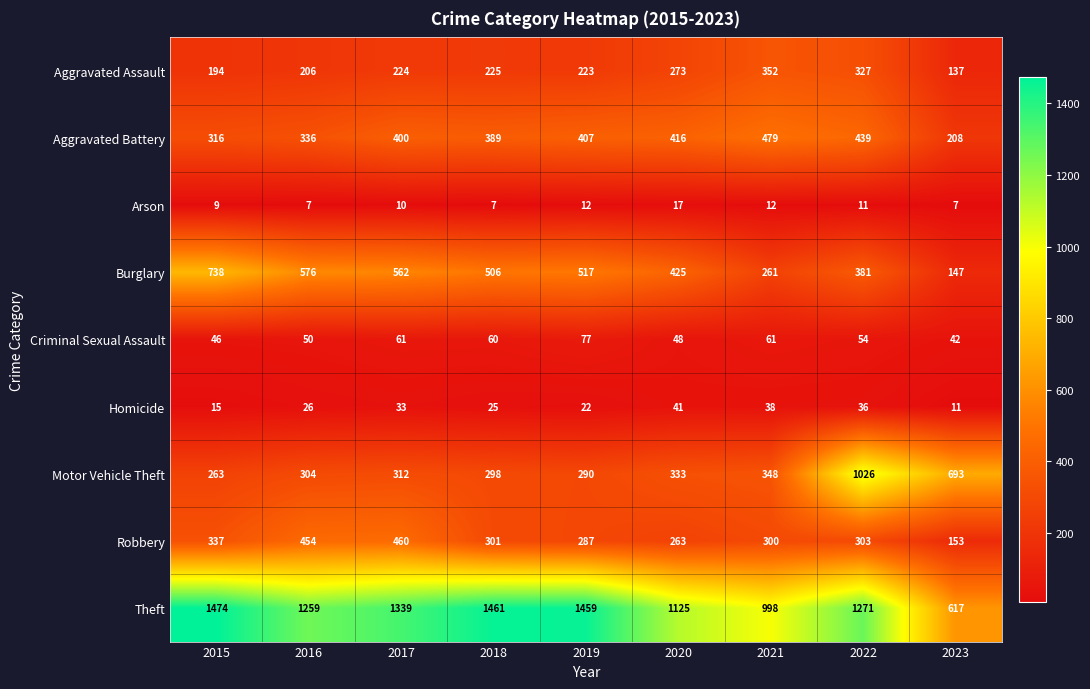

The value of Aggravated Assault at 2021 is 352. True or false?

True